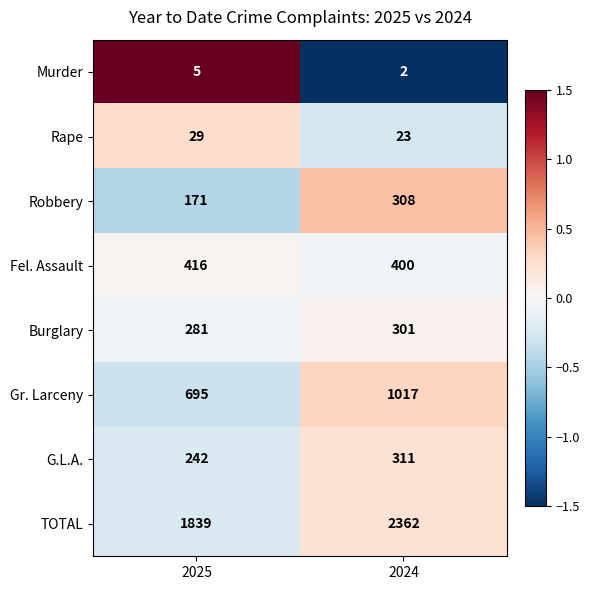

At which category is the sum across all series the highest?

2024